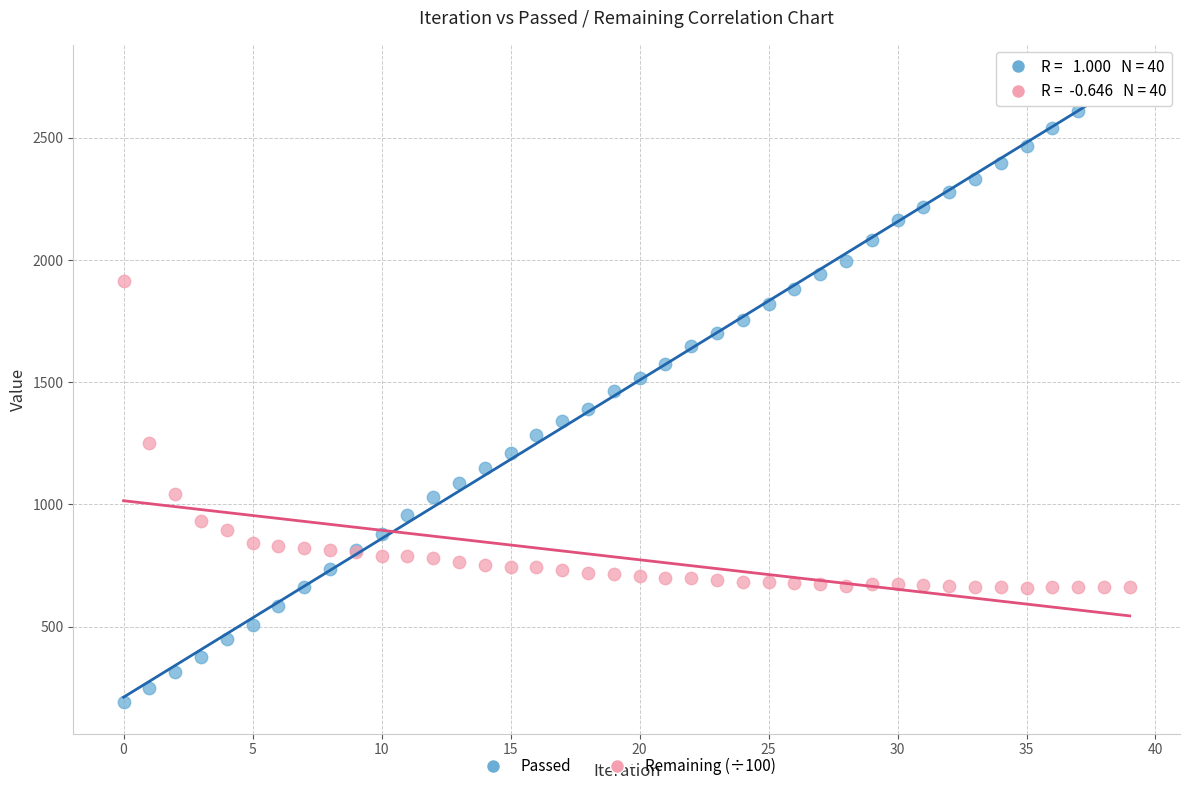

Which series has the widest spread of Y values?

Passed